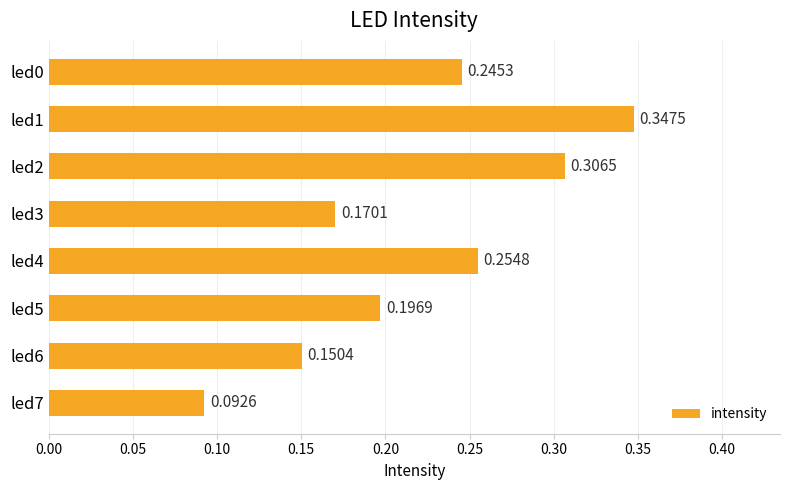

Does the chart contain any negative values?

No